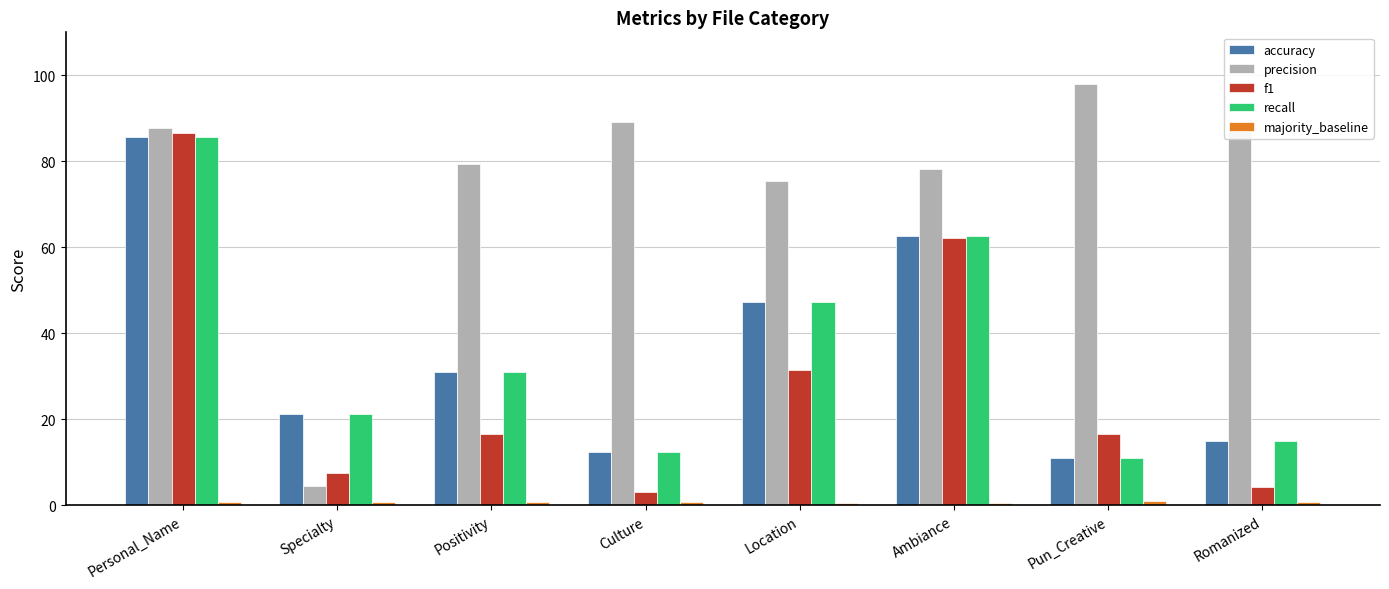

How many groups of bars are there?

8